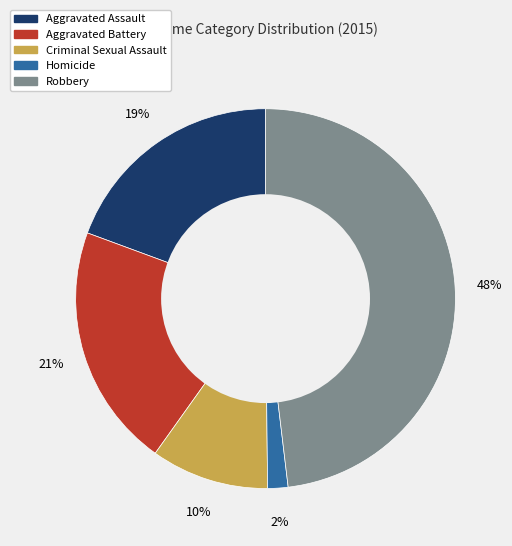

Is it true that Criminal Sexual Assault is 10% of the pie?

True